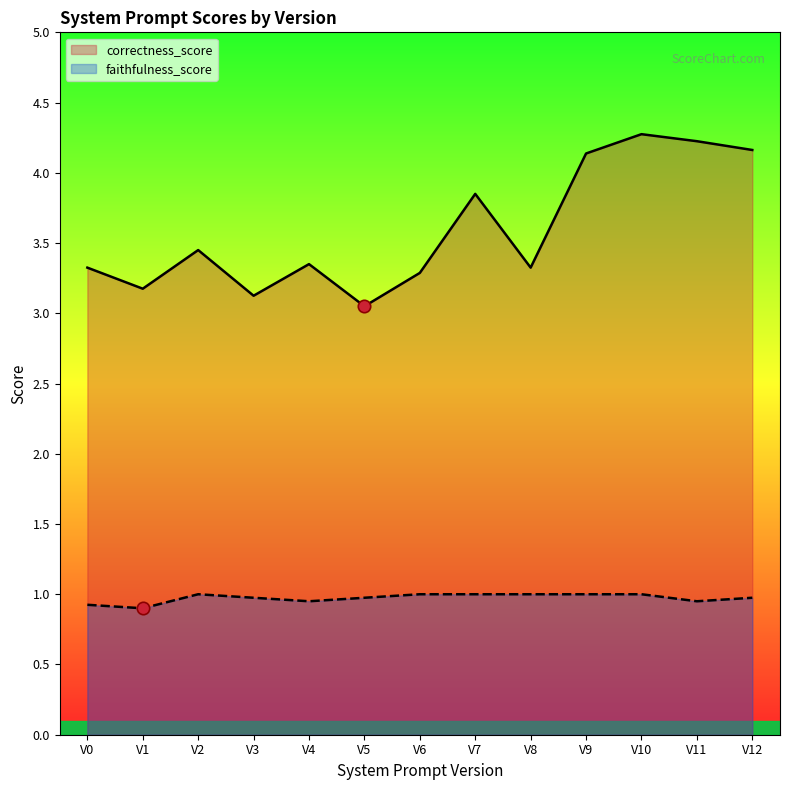

Which series reaches the minimum Y coordinate?

faithfulness_score